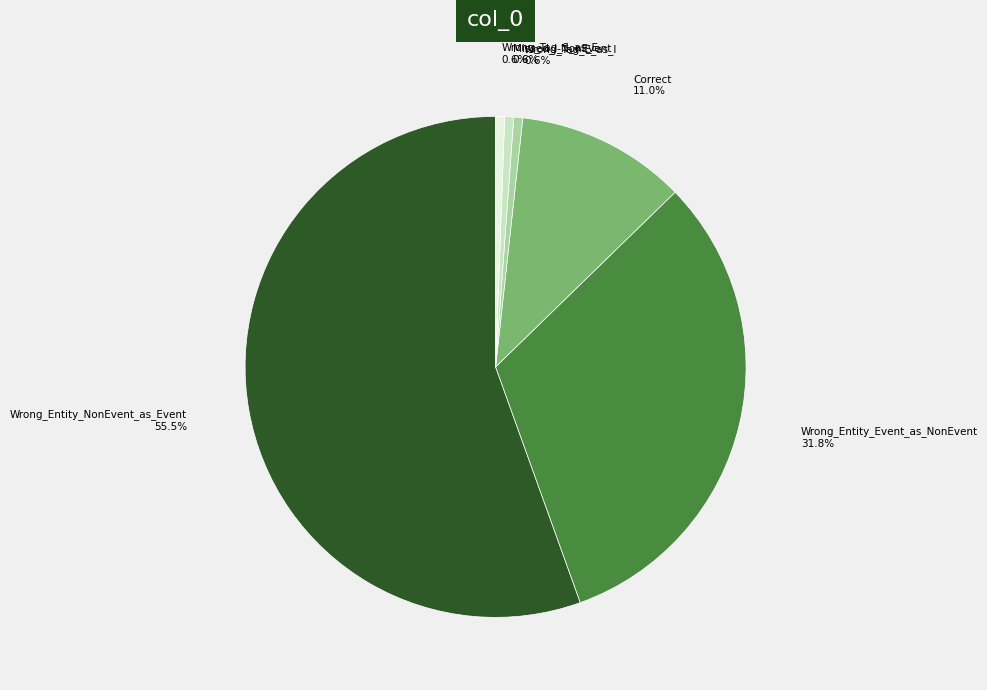

How many segments does this pie chart have?

6